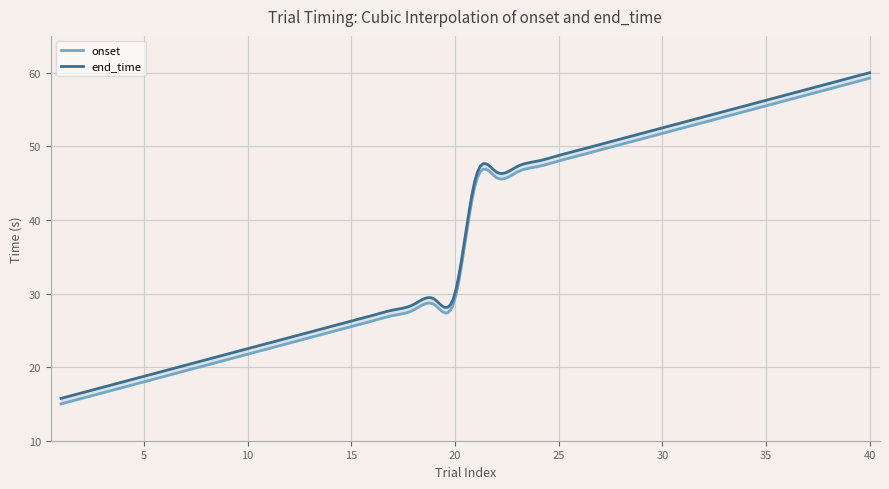

What is the difference between the end_time values at 34 and 7?

35.2